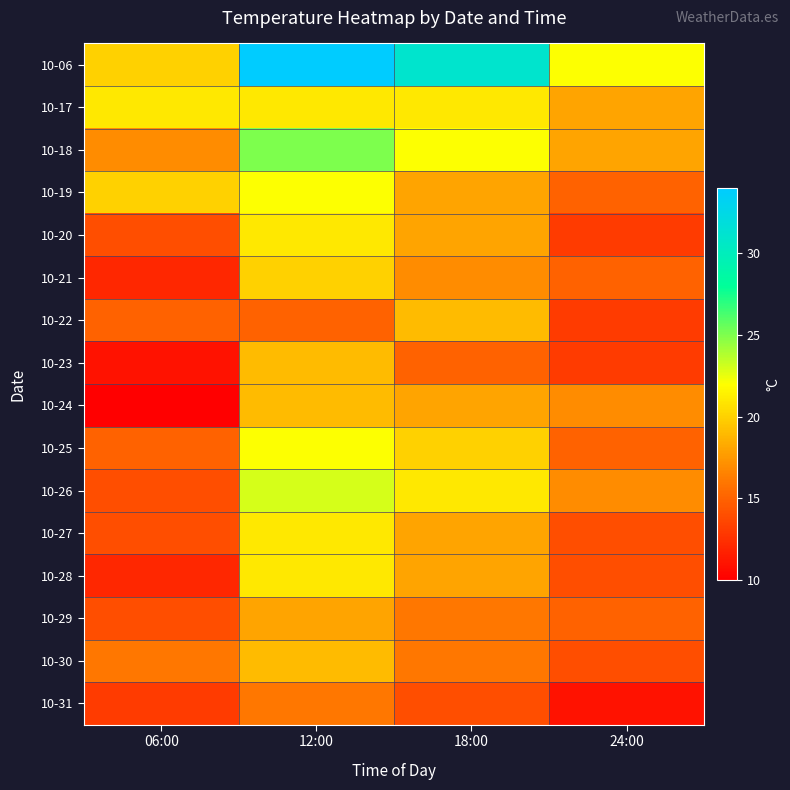

Reading left to right, what are all the values shown in this chart?

10-06: 06:00=20	12:00=34	18:00=31	24:00=22
10-17: 06:00=21	12:00=21	18:00=21	24:00=18
10-18: 06:00=17	12:00=25	18:00=22	24:00=18
10-19: 06:00=20	12:00=22	18:00=18	24:00=15
10-20: 06:00=14	12:00=21	18:00=18	24:00=13
10-21: 06:00=12	12:00=20	18:00=17	24:00=15
10-22: 06:00=15	12:00=15	18:00=19	24:00=13
10-23: 06:00=11	12:00=19	18:00=15	24:00=13
10-24: 06:00=10	12:00=19	18:00=18	24:00=17
10-25: 06:00=15	12:00=22	18:00=20	24:00=15
10-26: 06:00=14	12:00=23	18:00=21	24:00=17
10-27: 06:00=14	12:00=21	18:00=18	24:00=14
10-28: 06:00=12	12:00=21	18:00=18	24:00=14
10-29: 06:00=14	12:00=18	18:00=16	24:00=15
10-30: 06:00=16	12:00=19	18:00=16	24:00=14
10-31: 06:00=13	12:00=16	18:00=14	24:00=11